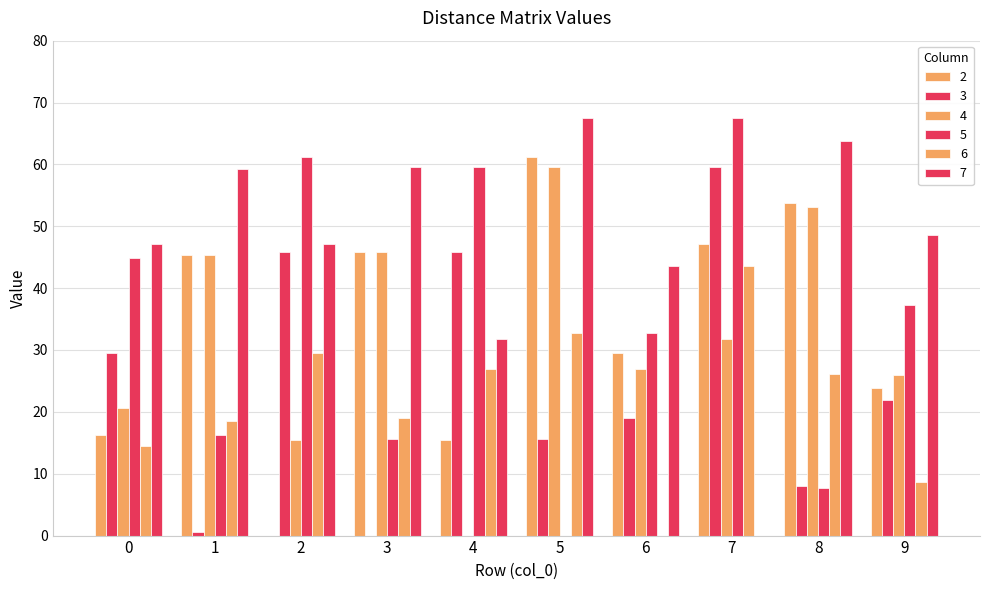

What is the spread (max minus min) of values at 2?

61.2